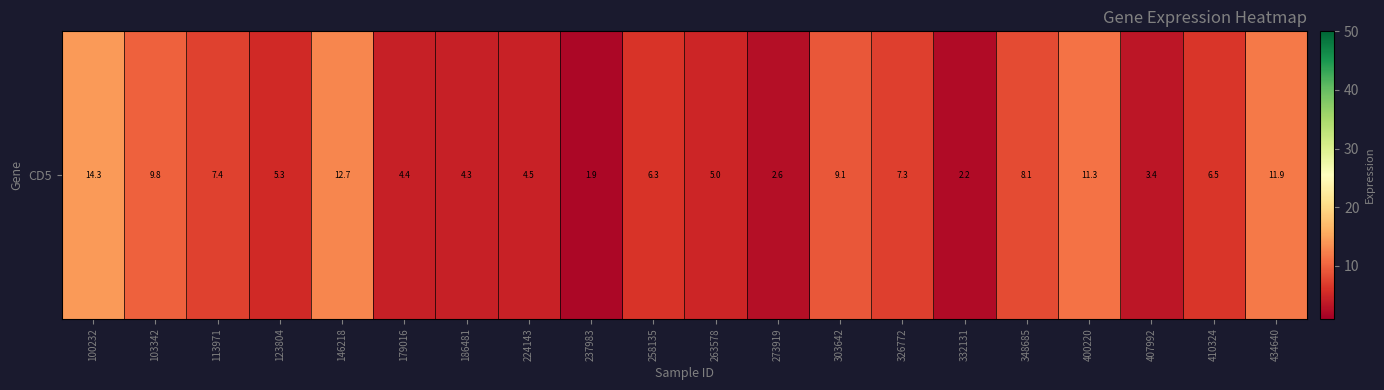

What is the ratio of the value at 237983 to the value at 407992?

0.6